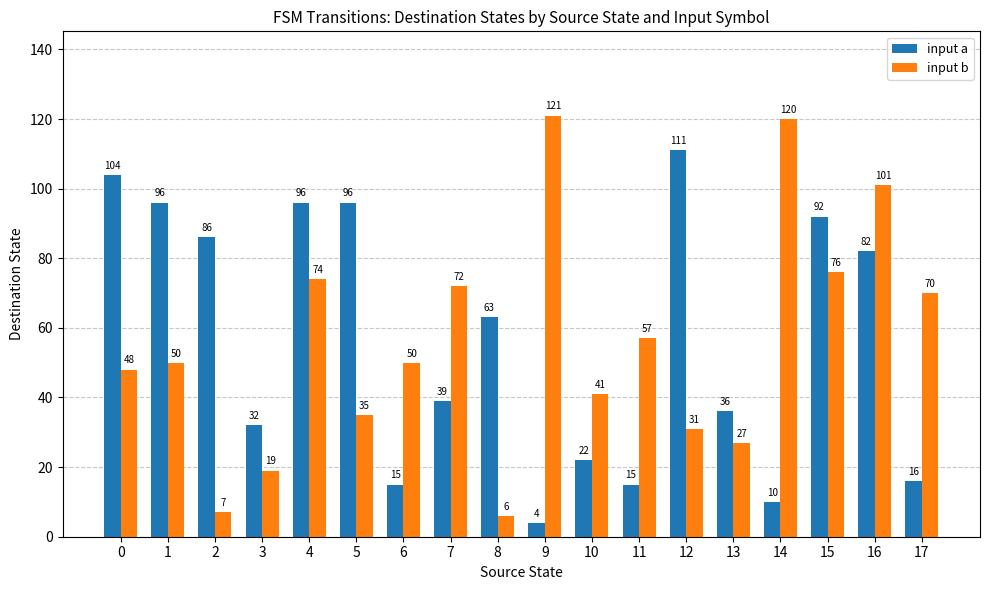

Rank the series by their maximum value, from highest to lowest.

input b, input a